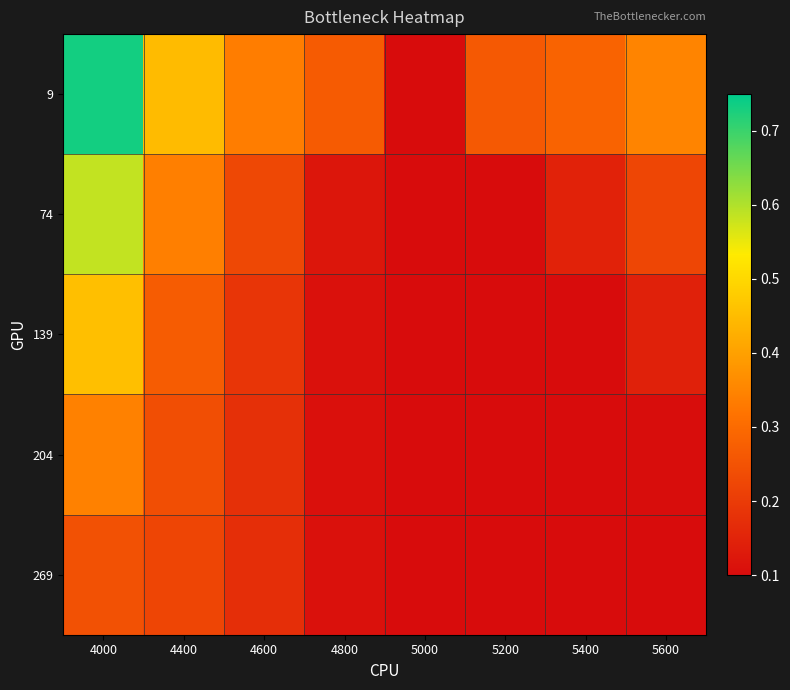

Rank the series by their maximum value, from lowest to highest.

269, 204, 139, 74, 9